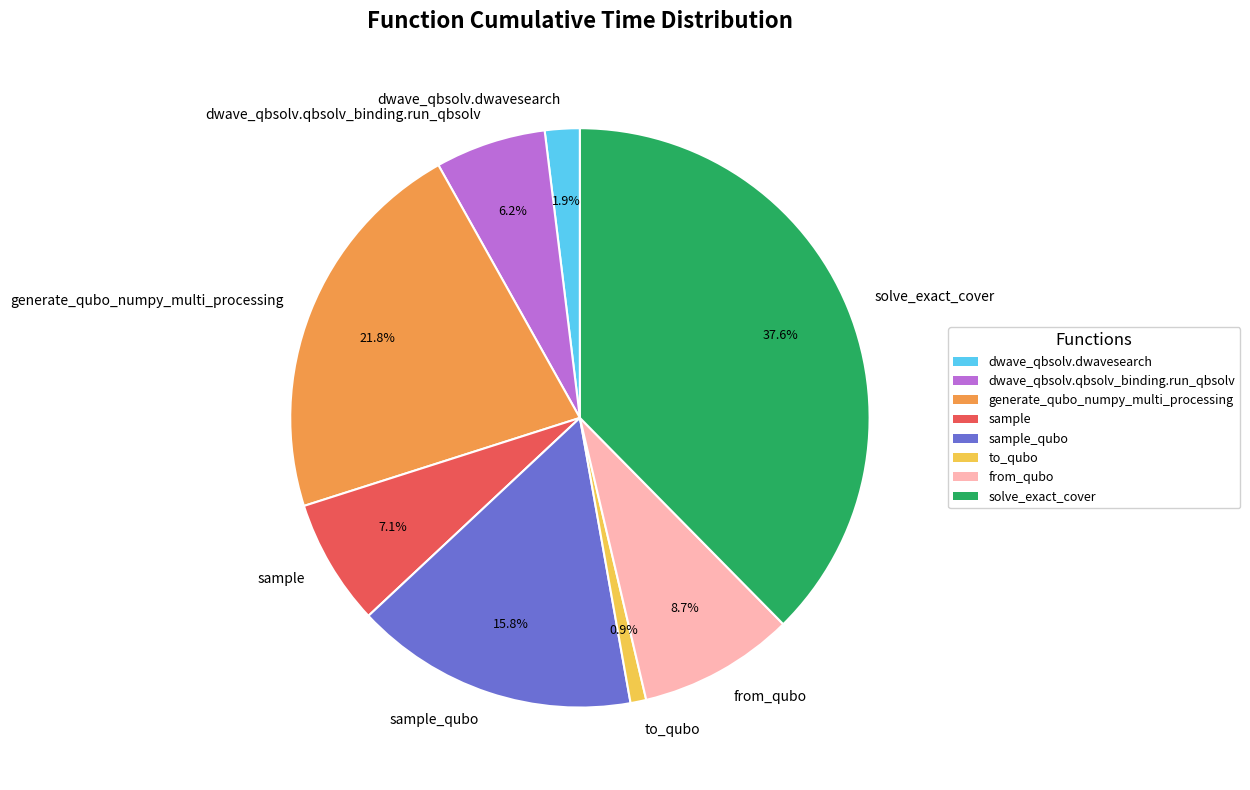

True or false: sample accounts for 7% of the total.

True